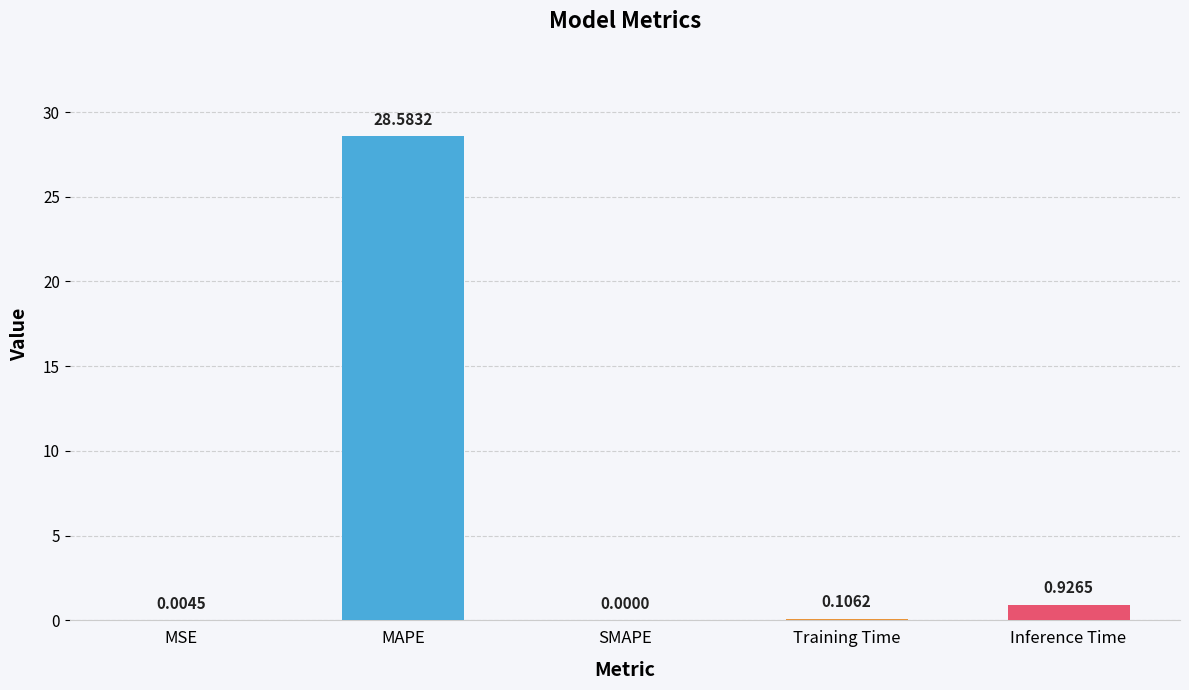

Between MSE and SMAPE, which is larger?

MSE